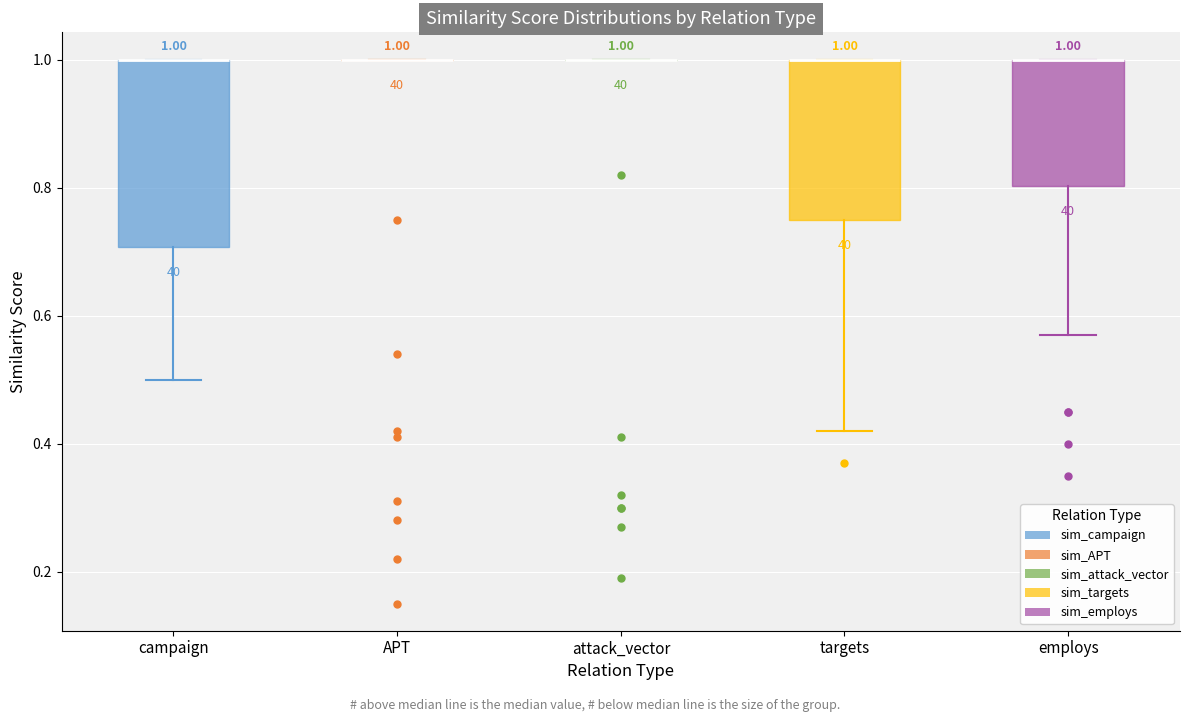

Comparing the boxes themselves (not the whiskers), which one is the tallest?

campaign